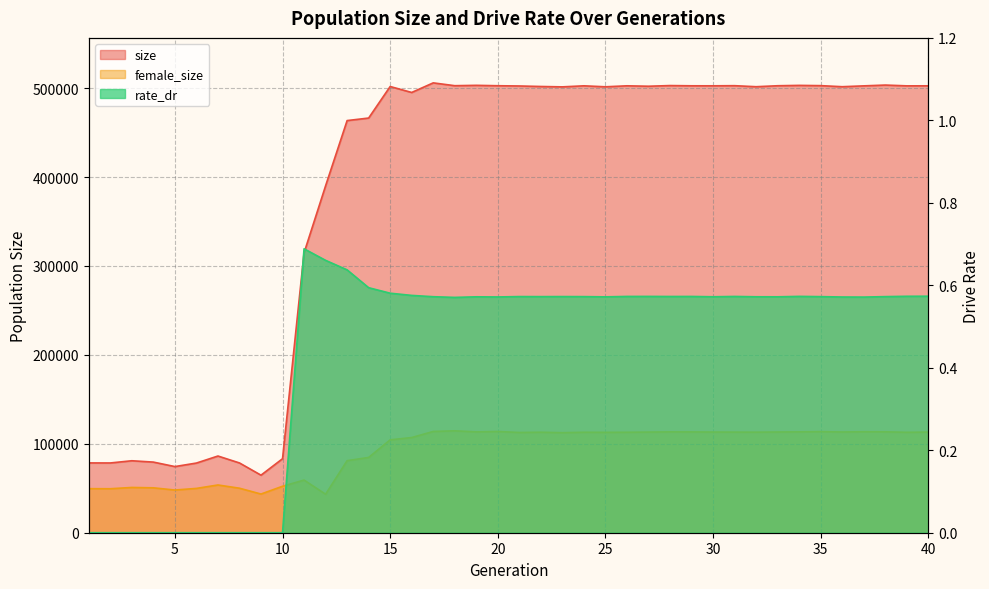

The size series shows 171018.8 at 28. True or false?

False